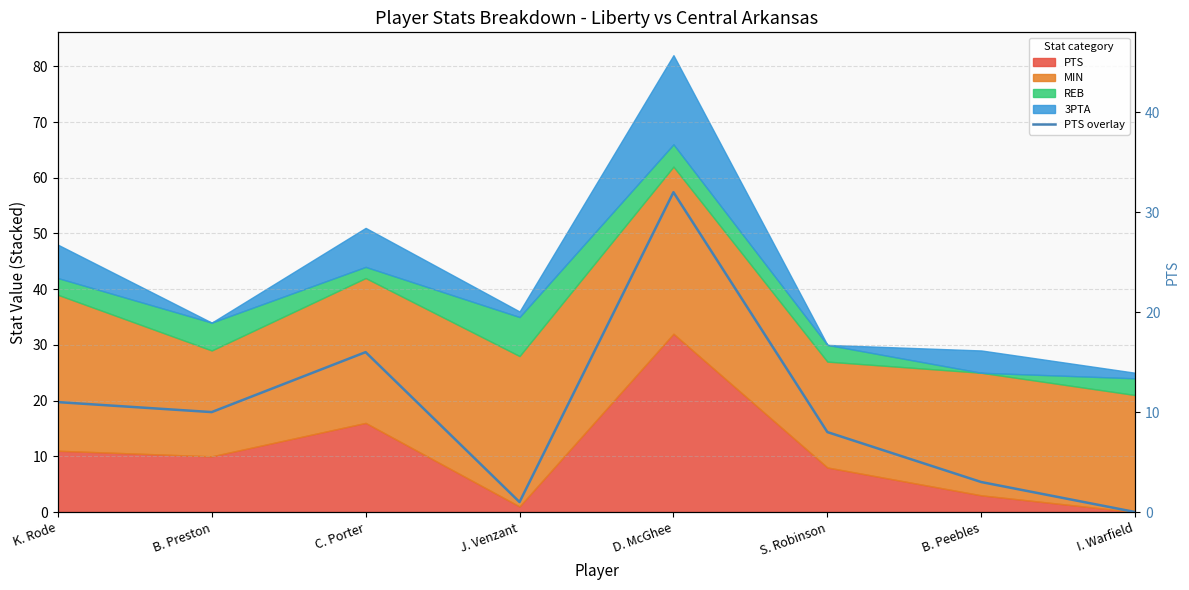

How many data points are above 10?

3